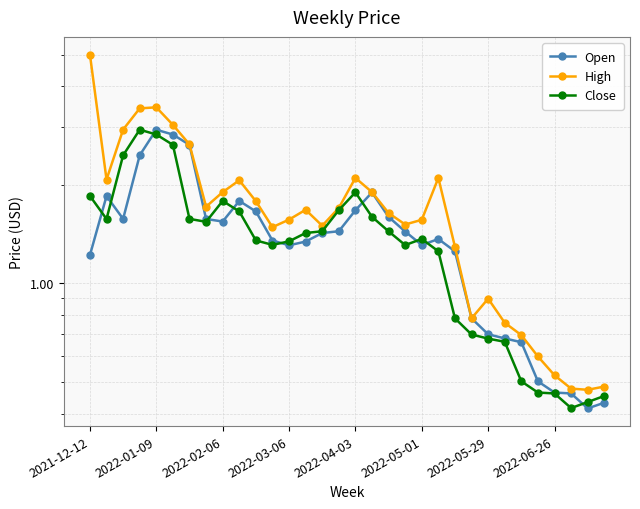

Which series has the largest total across all categories?

High